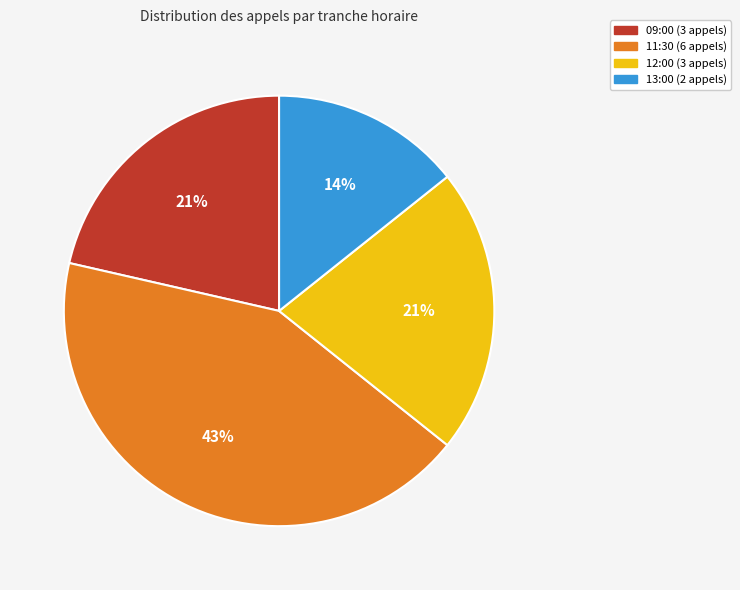

Does 09:00 account for over 50% of the chart?

No